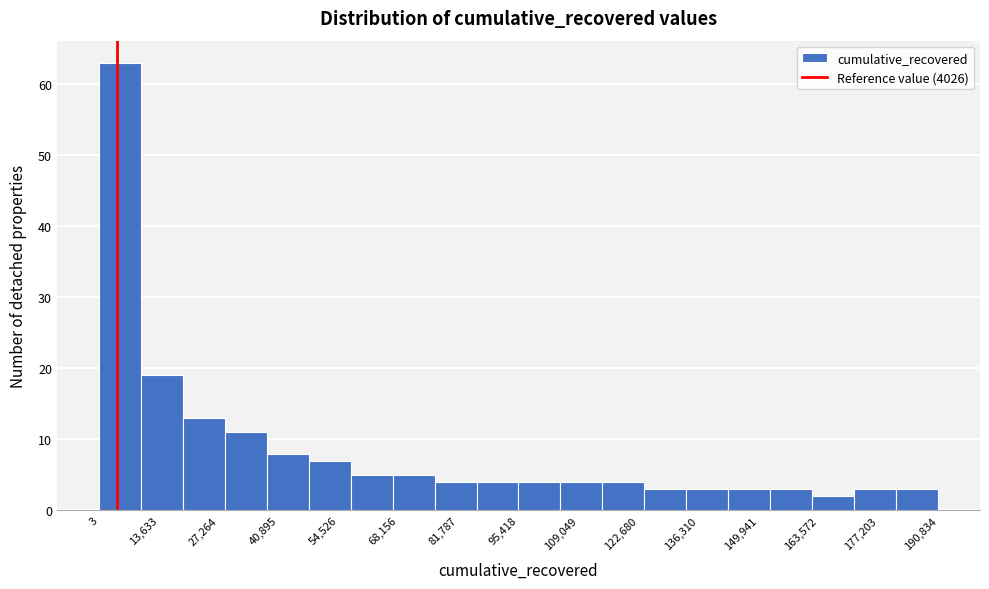

Reading left to right, transcribe this chart: for each bar, give the range it covers on the x-axis and its height. Neither the bar edges nor the heights are printed on the chart, so give them approximately, as read against the axes.

0 to 10000: 63
10000 to 20000: 19
20000 to 28000: 13
28000 to 38000: 11
38000 to 48000: 8
48000 to 58000: 7
58000 to 66000: 5
66000 to 76000: 5
76000 to 86000: 4
86000 to 96000: 4
96000 to 104000: 4
104000 to 114000: 4
114000 to 124000: 4
124000 to 134000: 3
134000 to 144000: 3
144000 to 152000: 3
152000 to 162000: 3
162000 to 172000: 2
172000 to 182000: 3
182000 to 190000: 3